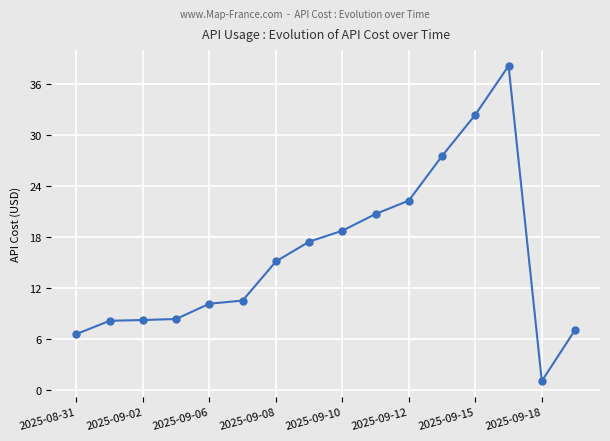

What is the value of the 1st point from the left?

6.6